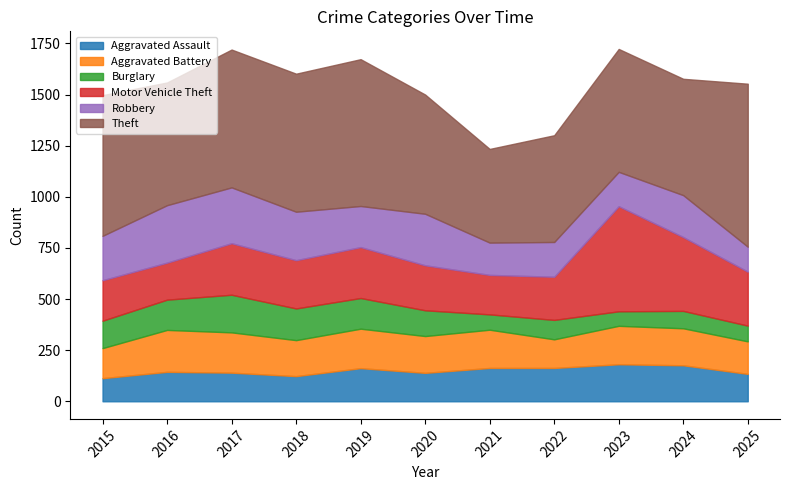

Does the chart display data point markers on the line(s)?

No